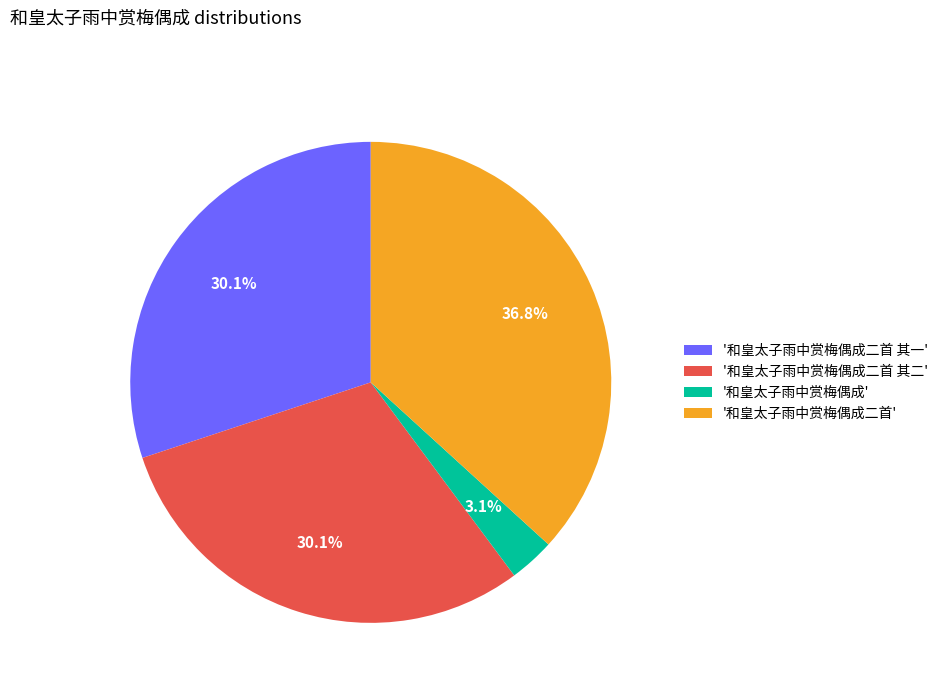

Which category has the smallest portion of the pie?

'和皇太子雨中赏梅偶成'